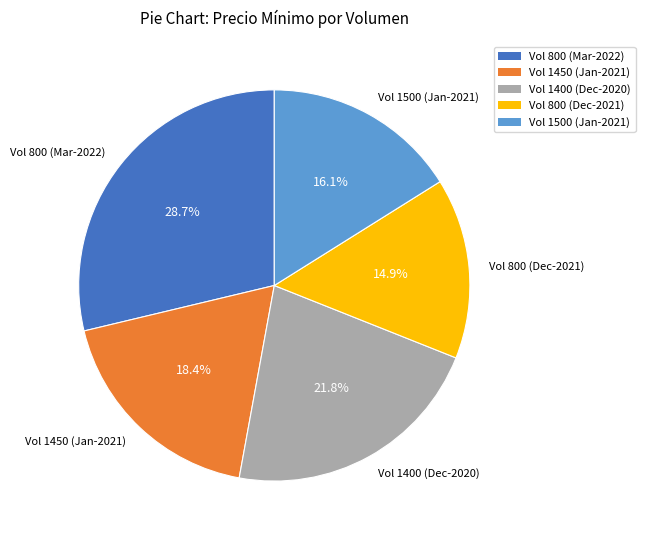

Does Vol 800 (Dec-2021) represent more than half of the total?

No